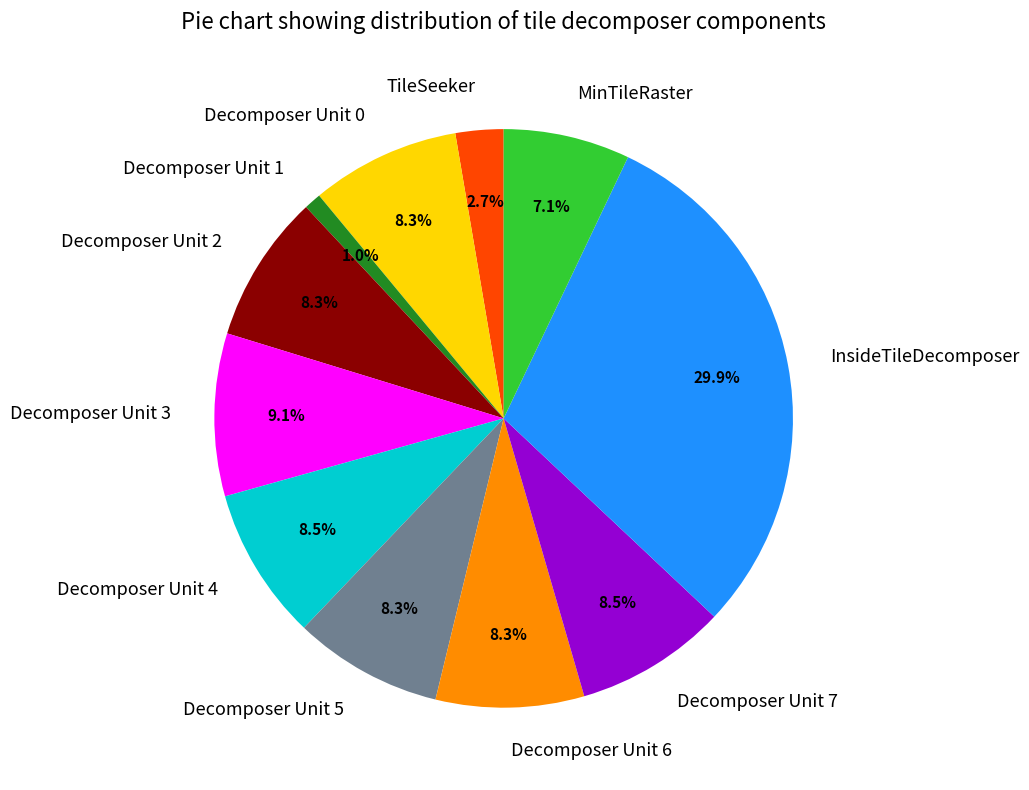

What portion of the pie excludes TileSeeker?

97.3%